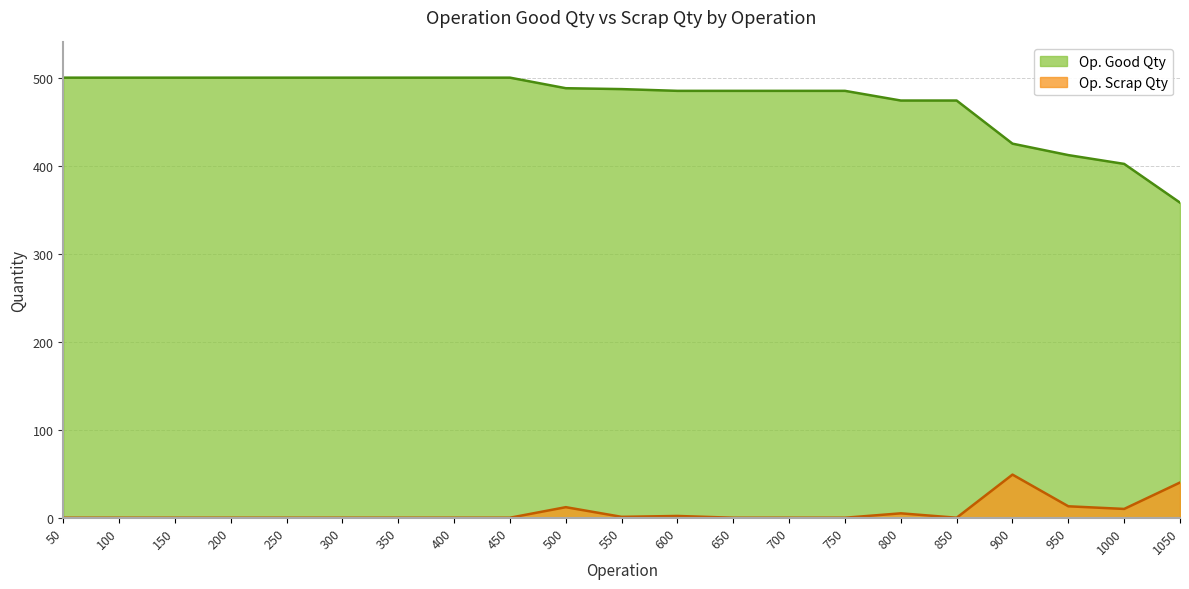

How many data points in Op. Scrap Qty are above 0?

8